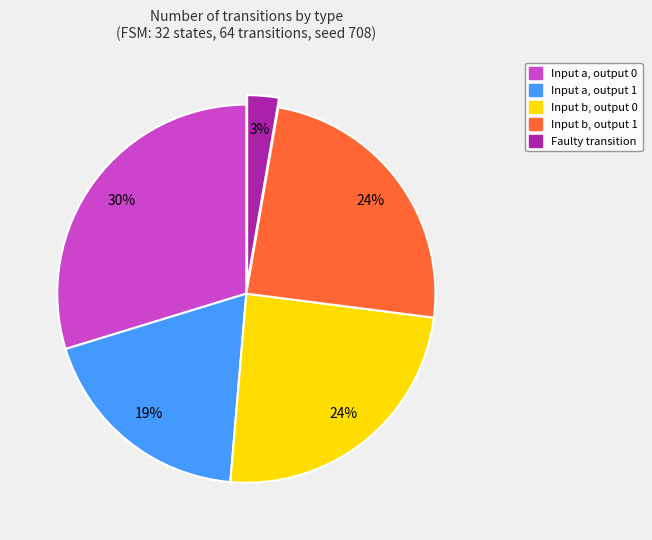

To the nearest percent, what is the difference between the largest and smallest slice percentages?

27%